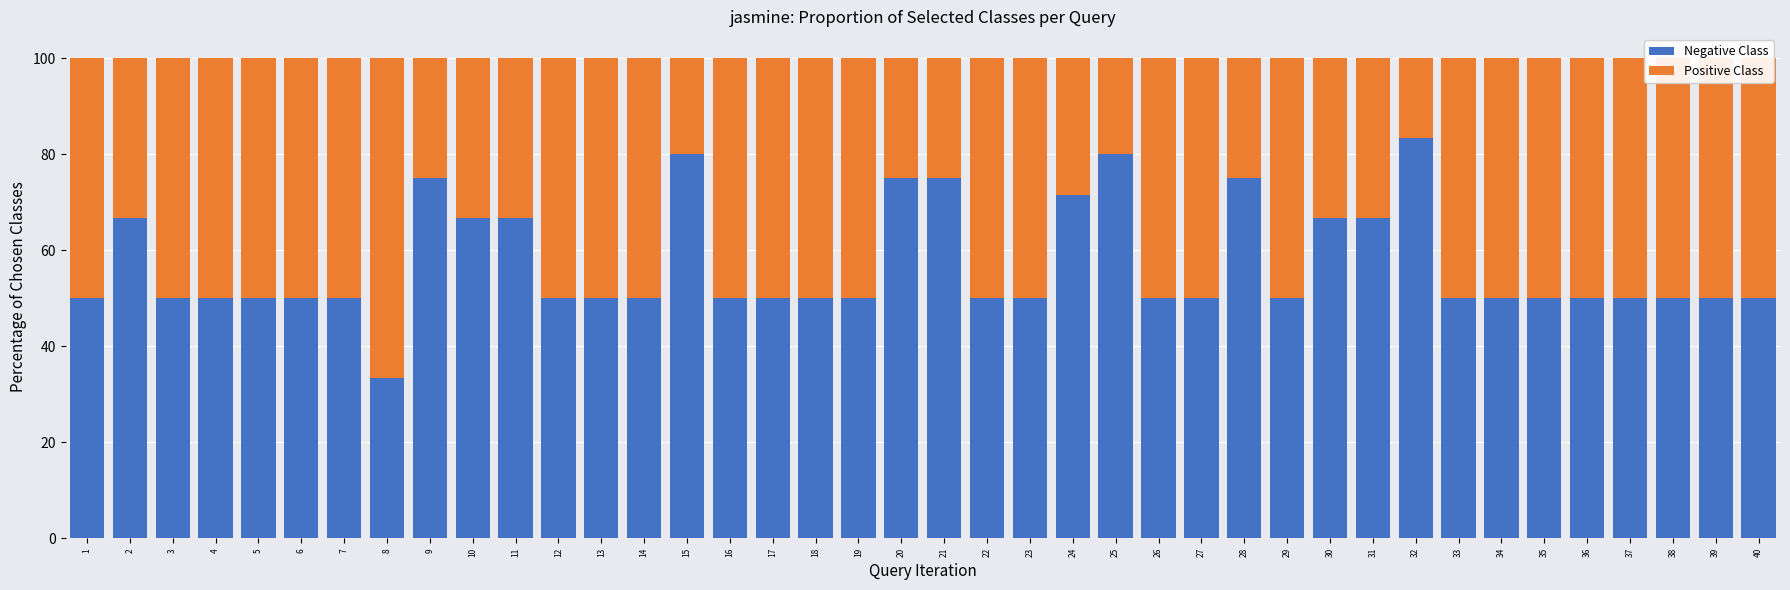

What is the maximum value for Negative Class?

83.3